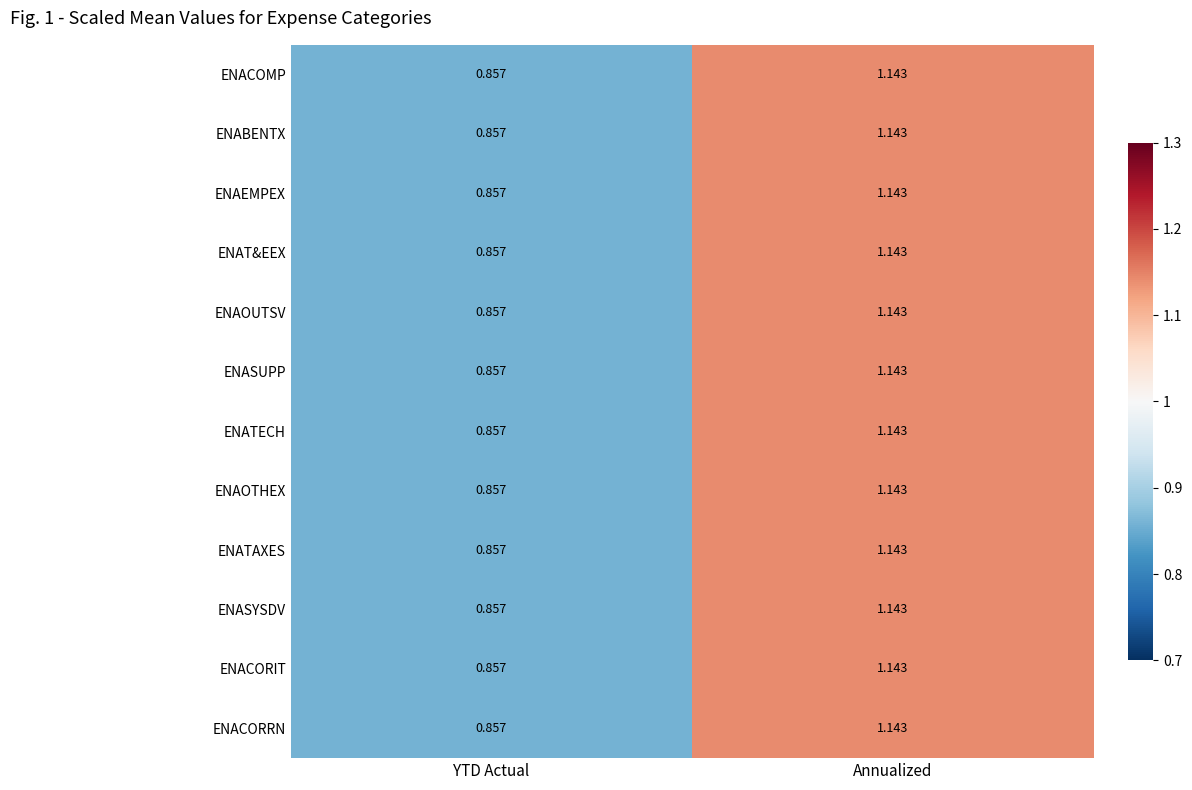

Where is ENATECH nearest to the value 1?

YTD Actual